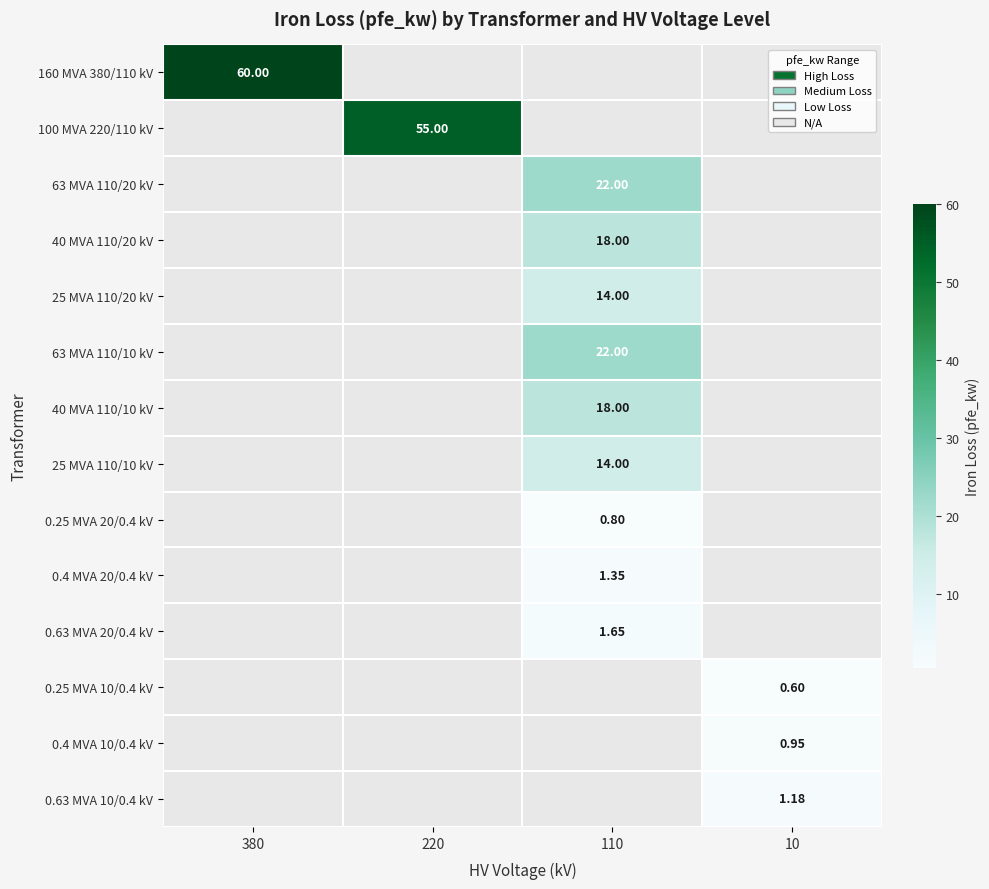

Is the value of 0.63 MVA 20/0.4 kV at 110 greater than the value of 63 MVA 110/10 kV at 110?

No